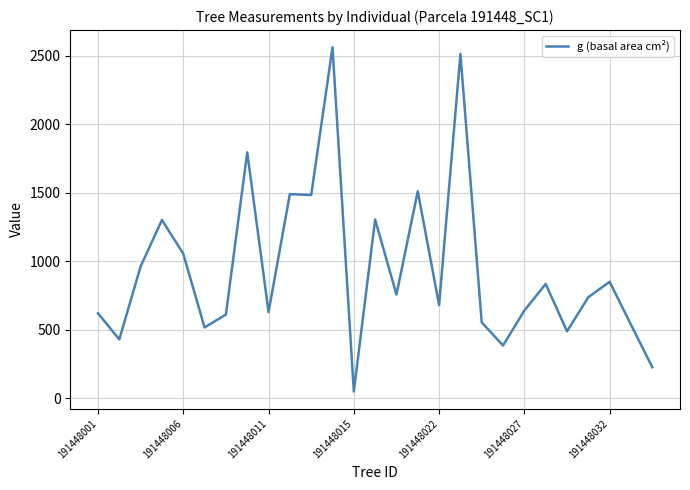

What is the maximum value shown in the chart?

2560.7